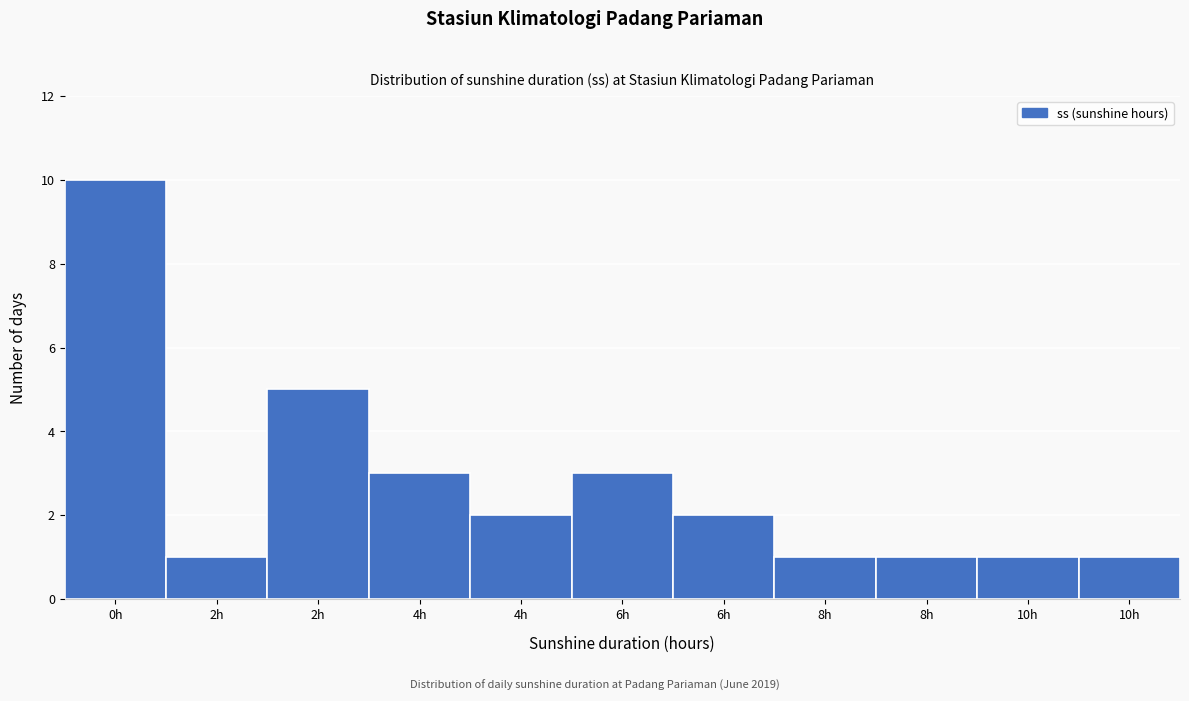

Are the bars horizontal?

No